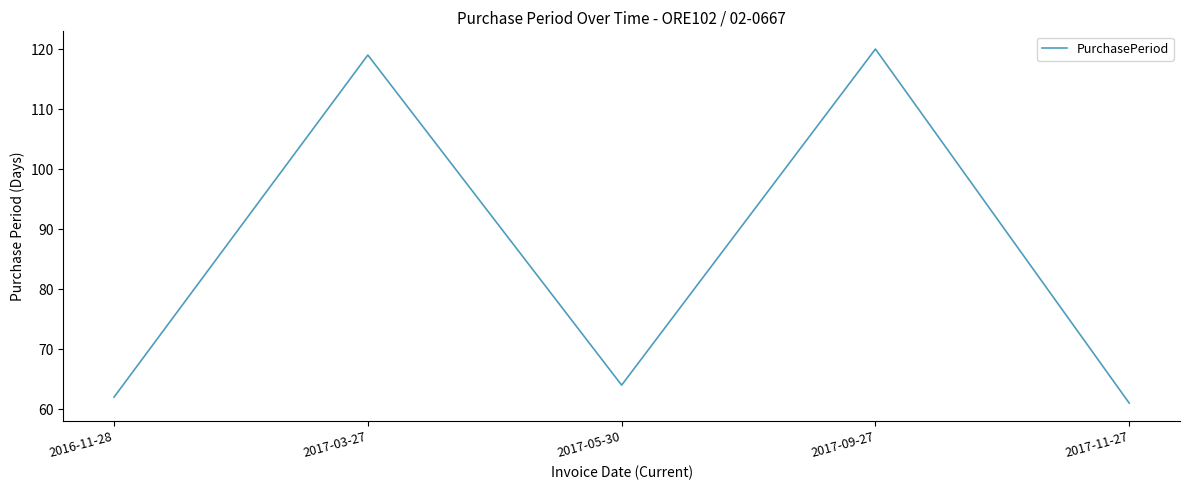

True or false: the data shows 62 at 2016-11-28.

True